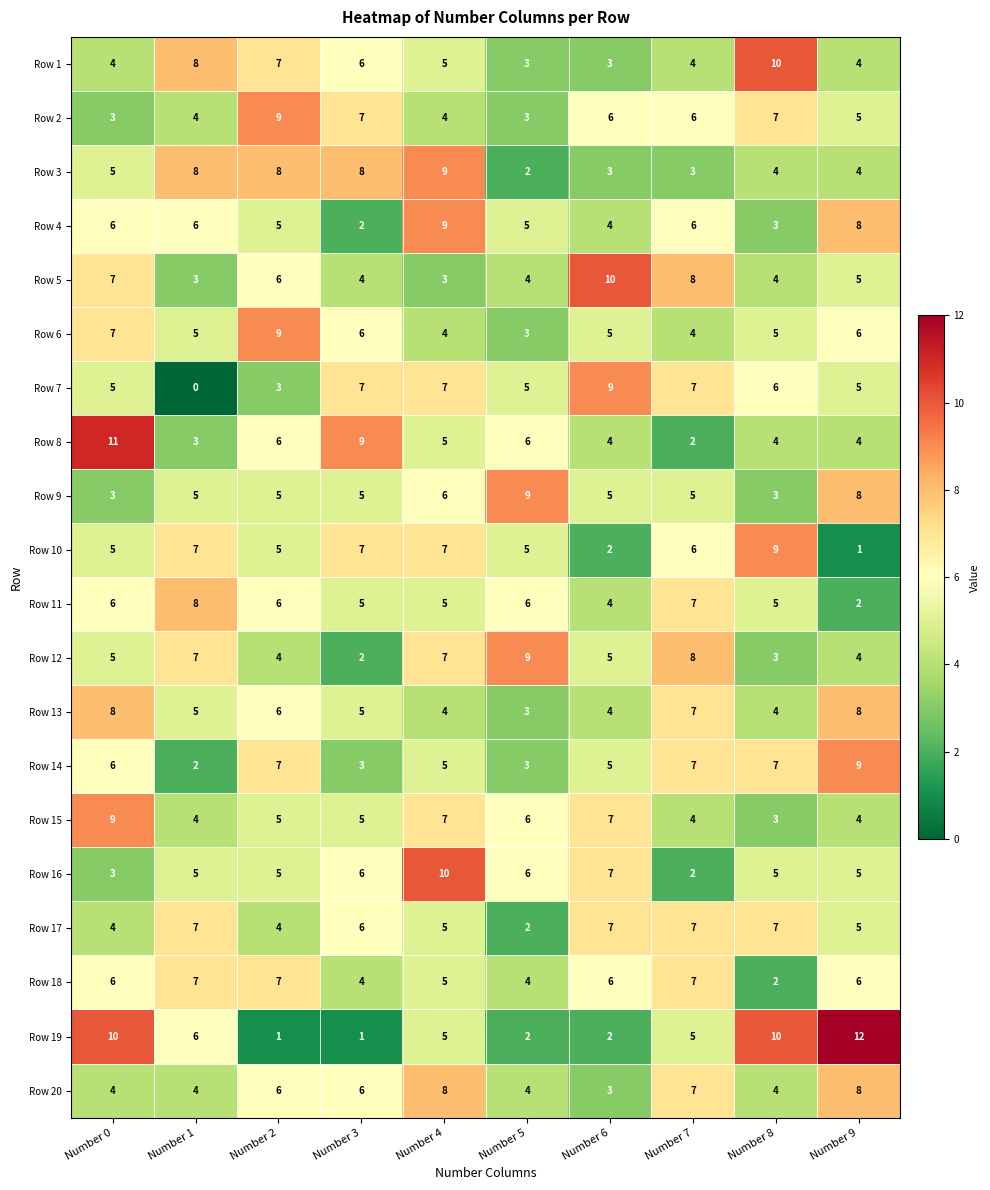

At how many categories does at least one series exceed 1?

10